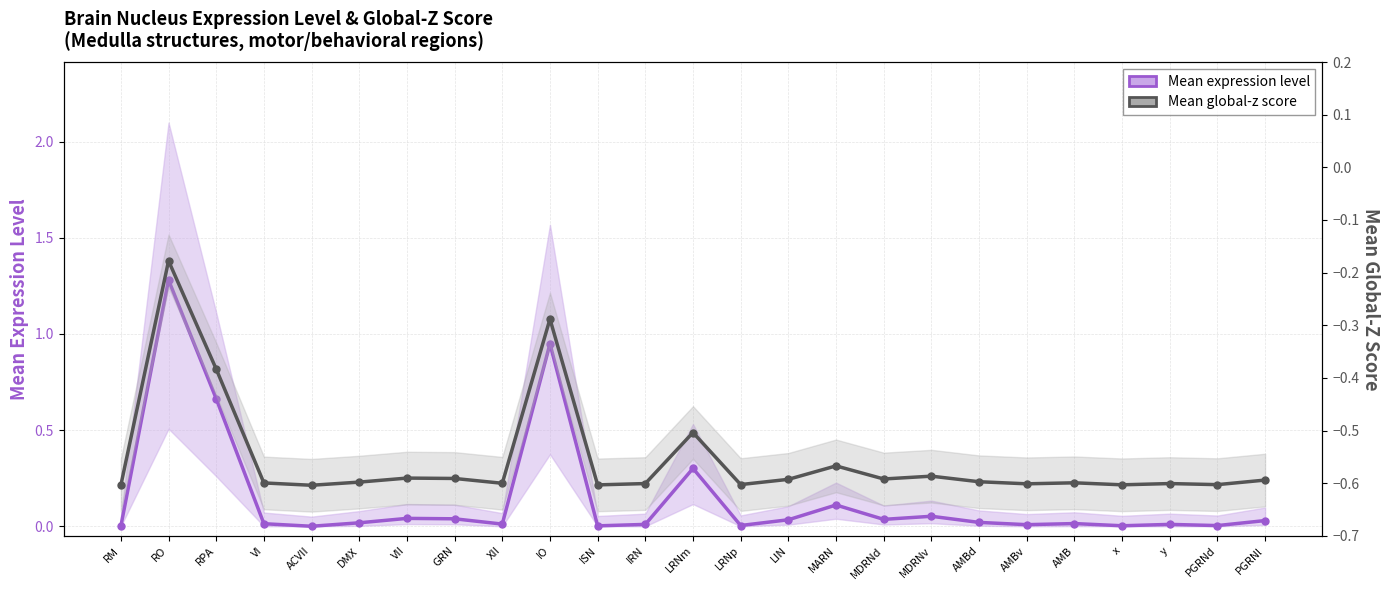

True or false: Mean global-z score and Mean expression level intersect in this chart.

False